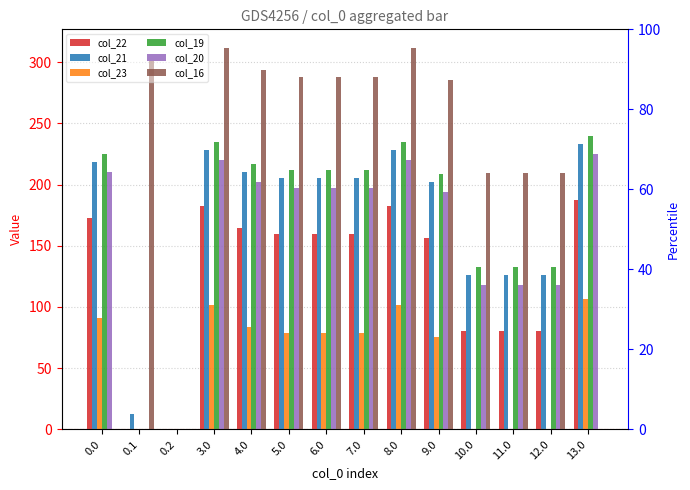

The col_19 series shows 69.3 at 13.0. True or false?

False